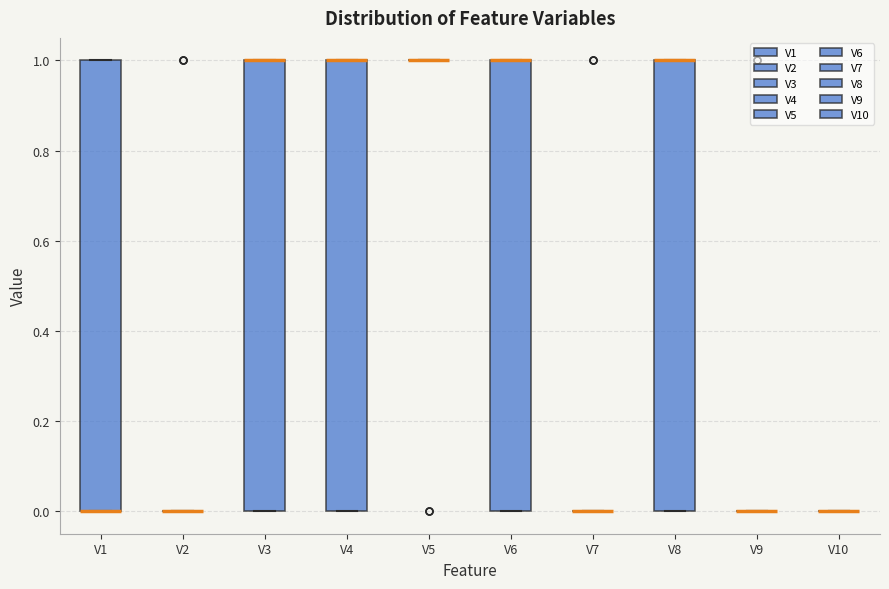

Reading left to right, transcribe this box plot: for each box, give where its median line is, the range the box spans, and where its two whiskers end, as read against the y-axis. The values are not printed on the chart, so give them approximately, as read against the axis.

V1: median 0 (drawn on the box's lower edge), box 0 to 1, whiskers 0 to 1
V2: box collapsed to a line at 0, whiskers 0 to 0
V3: median 1 (drawn on the box's upper edge), box 0 to 1, whiskers 0 to 1
V4: median 1 (drawn on the box's upper edge), box 0 to 1, whiskers 0 to 1
V5: box collapsed to a line at 1, whiskers 1 to 1
V6: median 1 (drawn on the box's upper edge), box 0 to 1, whiskers 0 to 1
V7: box collapsed to a line at 0, whiskers 0 to 0
V8: median 1 (drawn on the box's upper edge), box 0 to 1, whiskers 0 to 1
V9: box collapsed to a line at 0, whiskers 0 to 0
V10: box collapsed to a line at 0, whiskers 0 to 0